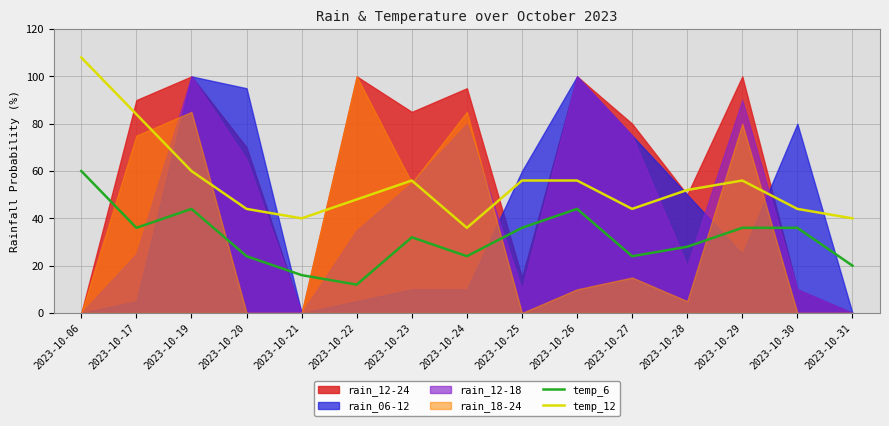

The value of temp_6 at 2023-10-28 is 28. True or false?

True